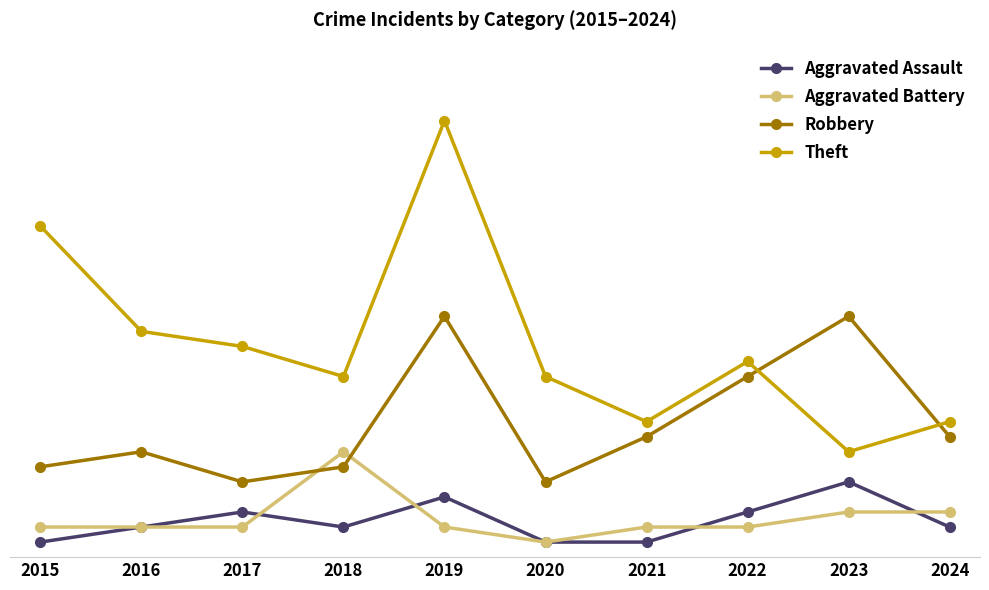

What is the spread (max minus min) of values at 2017?

12